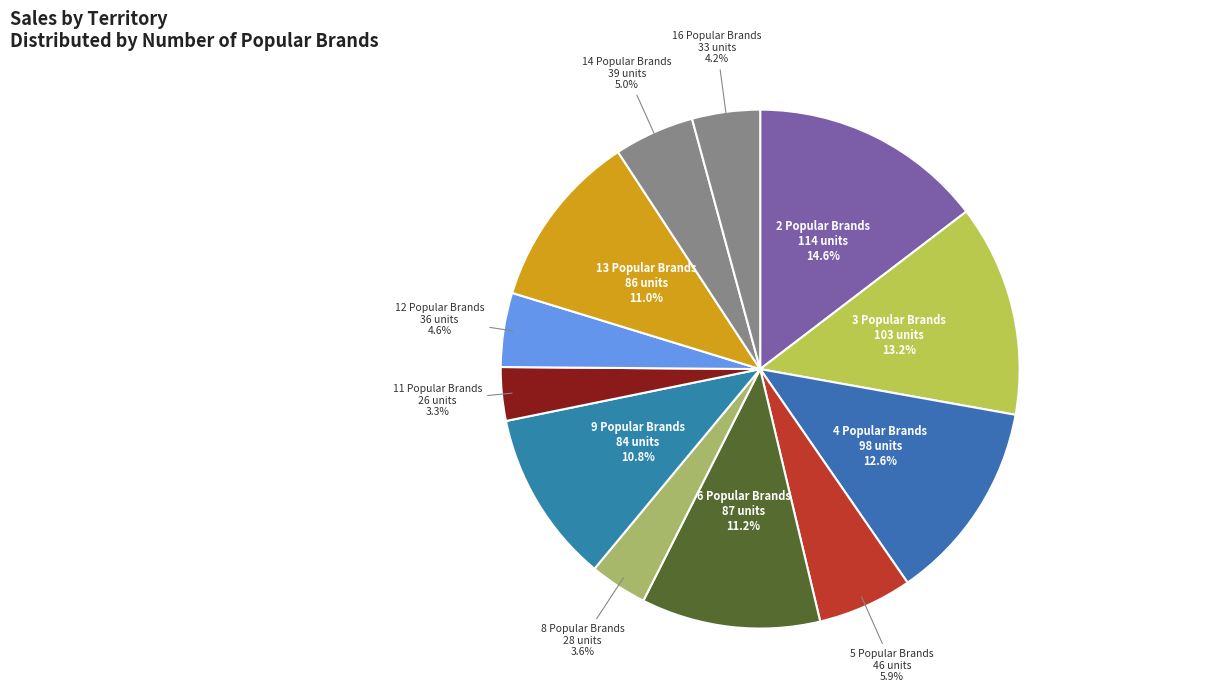

Is there a majority slice in this chart?

No